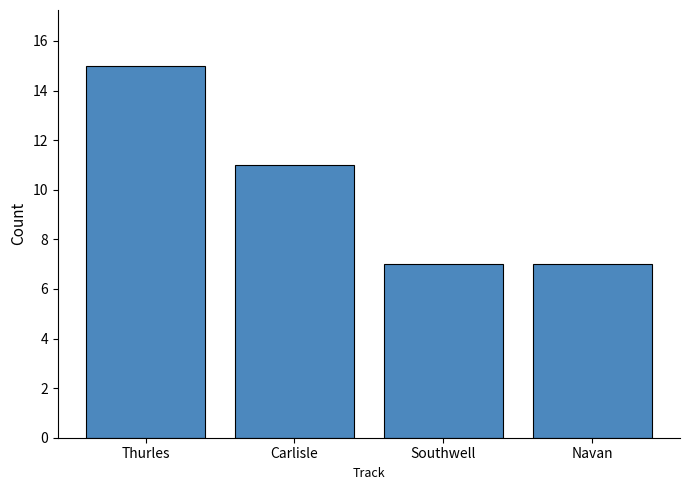

What position from the left is Navan?

4